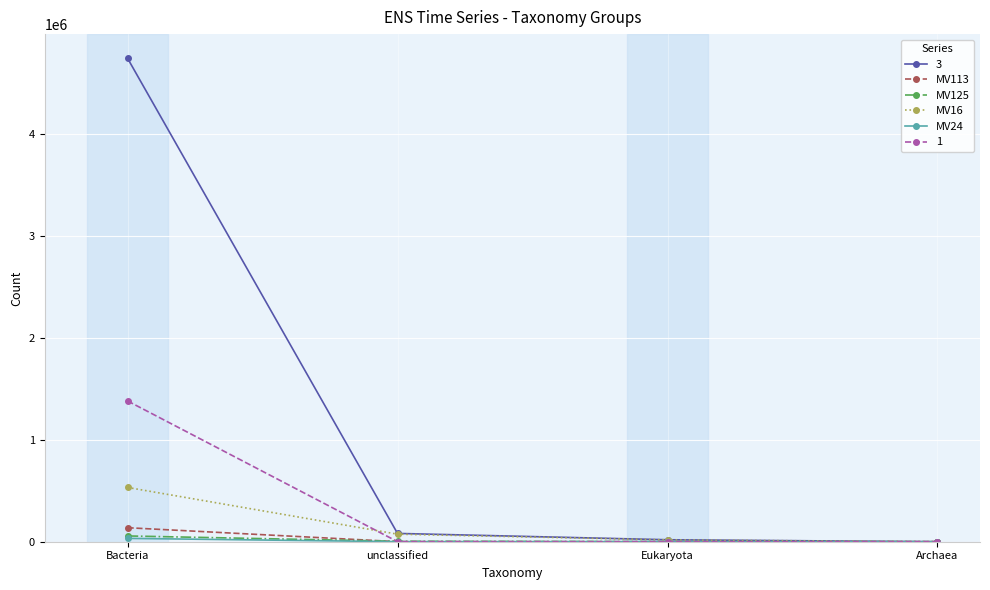

True or false: 1 has more than 2 interior local peaks.

False